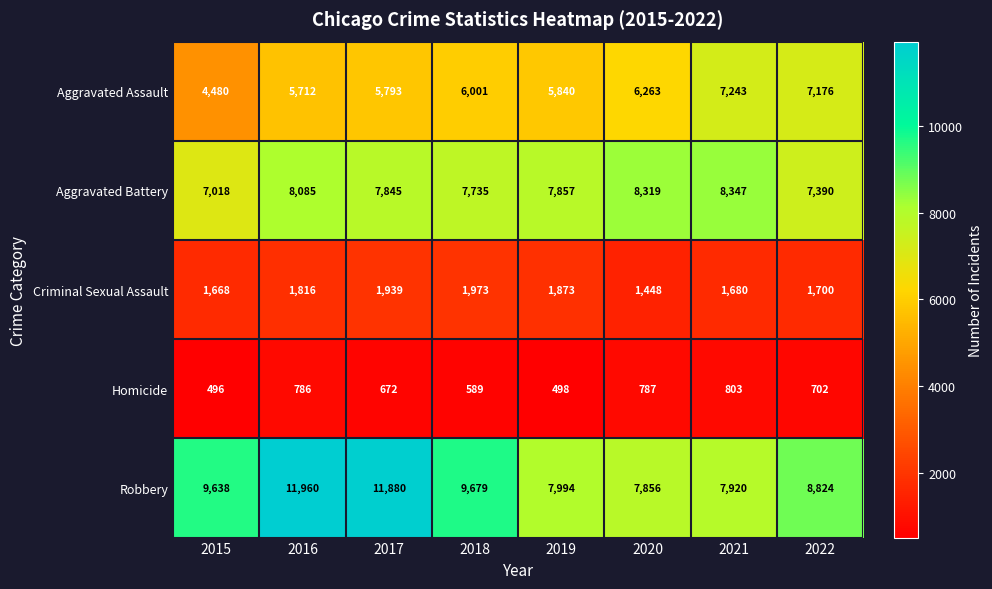

Which series changed the most between 2018 and 2021?

Robbery